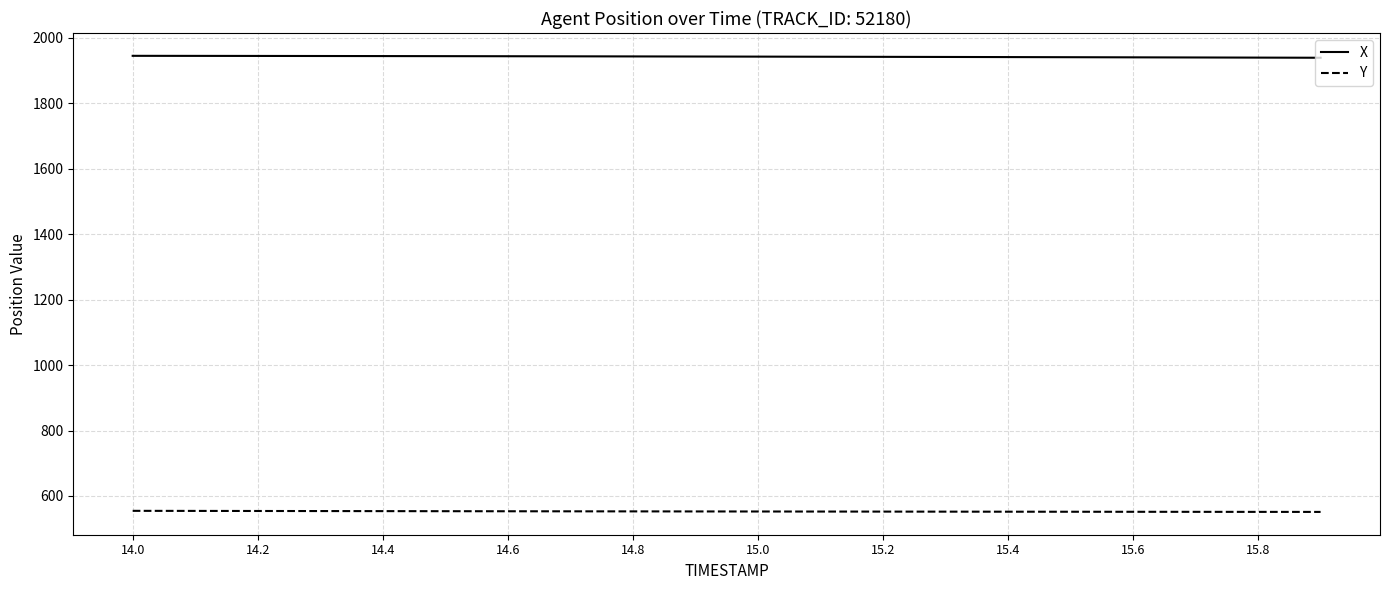

What is the greatest value displayed?

1945.3